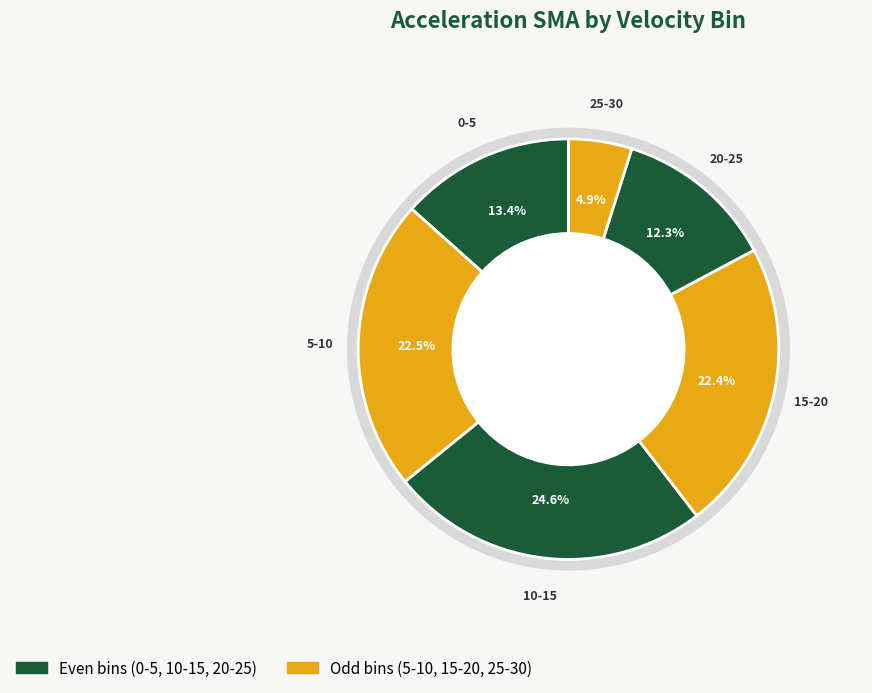

Count the number of slices in the pie.

6